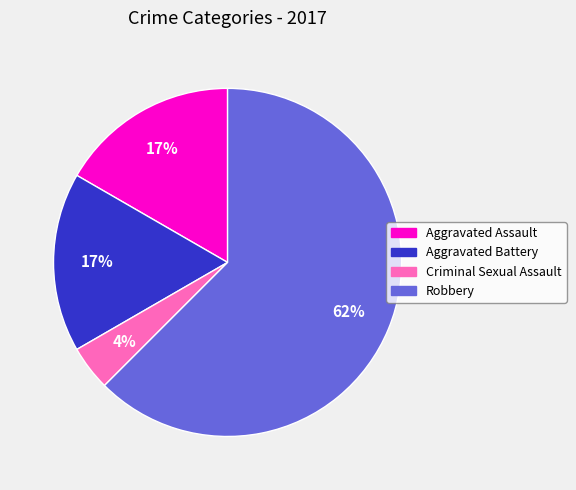

How many slices are in this pie chart?

4